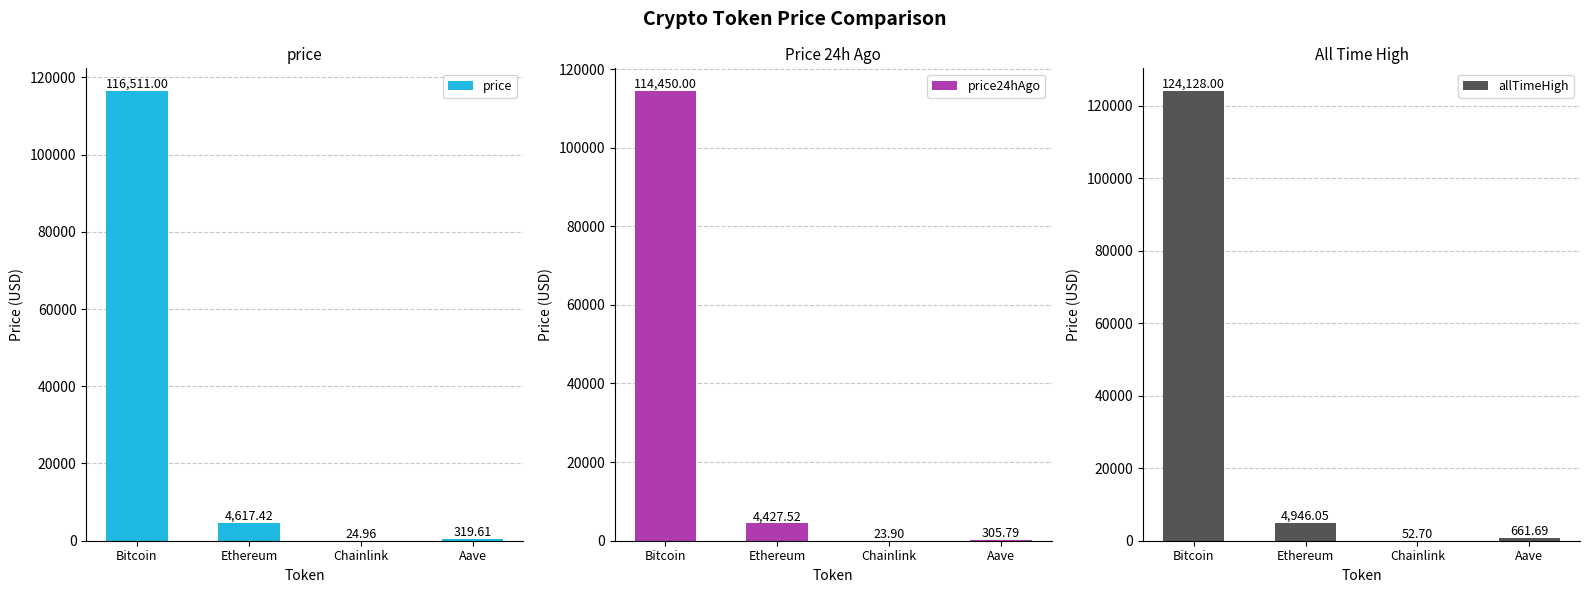

Rank the categories by price value from highest to lowest.

Bitcoin, Ethereum, Aave, Chainlink